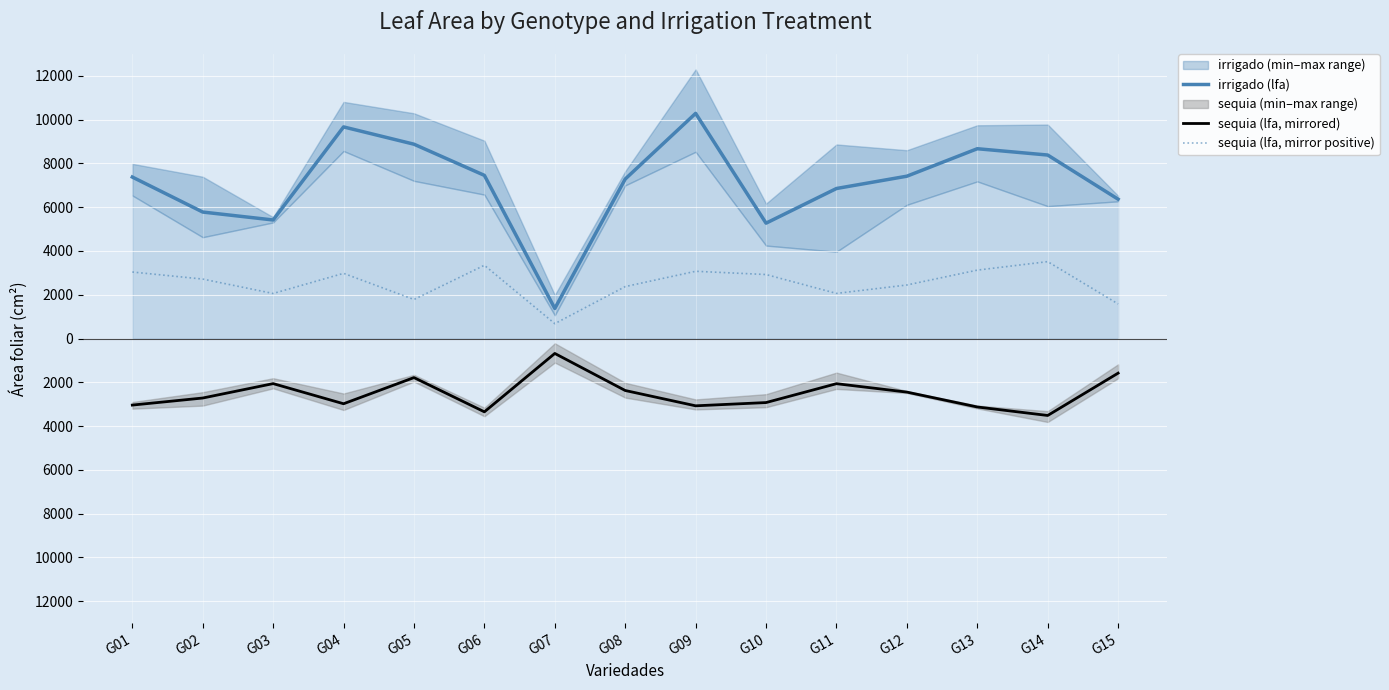

How many lines are shown in the chart?

3